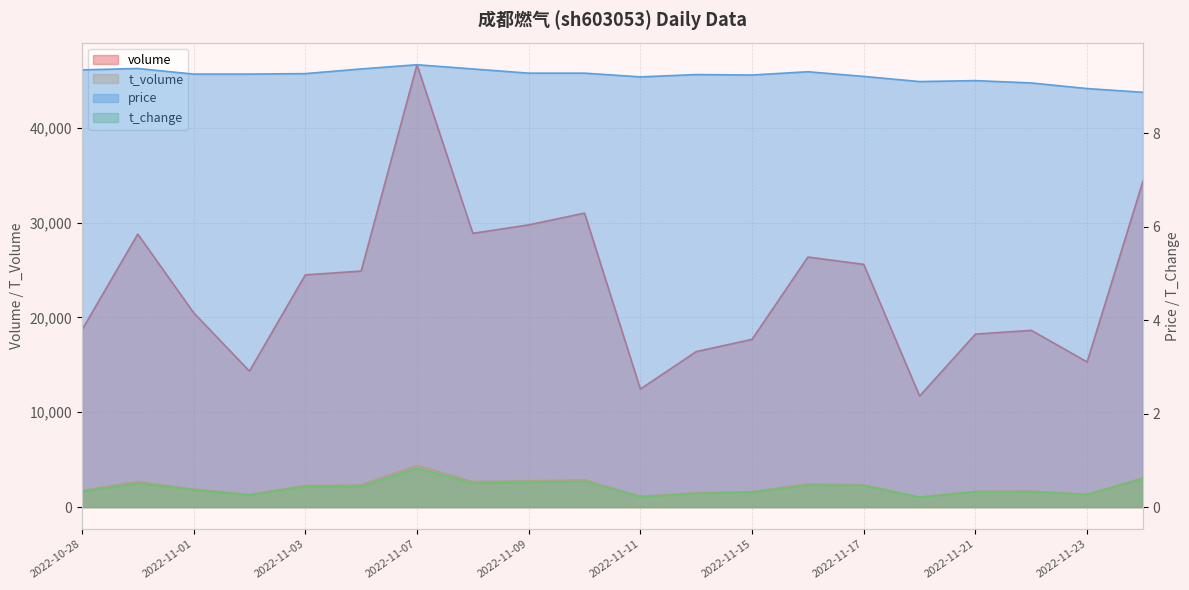

Between 2022-11-04 and 2022-11-17, which series saw the biggest shift?

volume